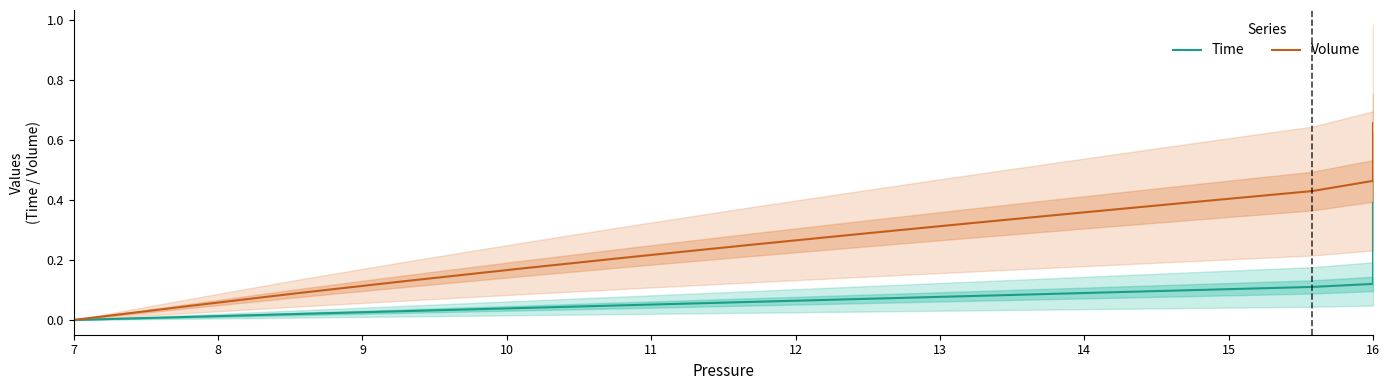

At which label is Time closest to 0?

7